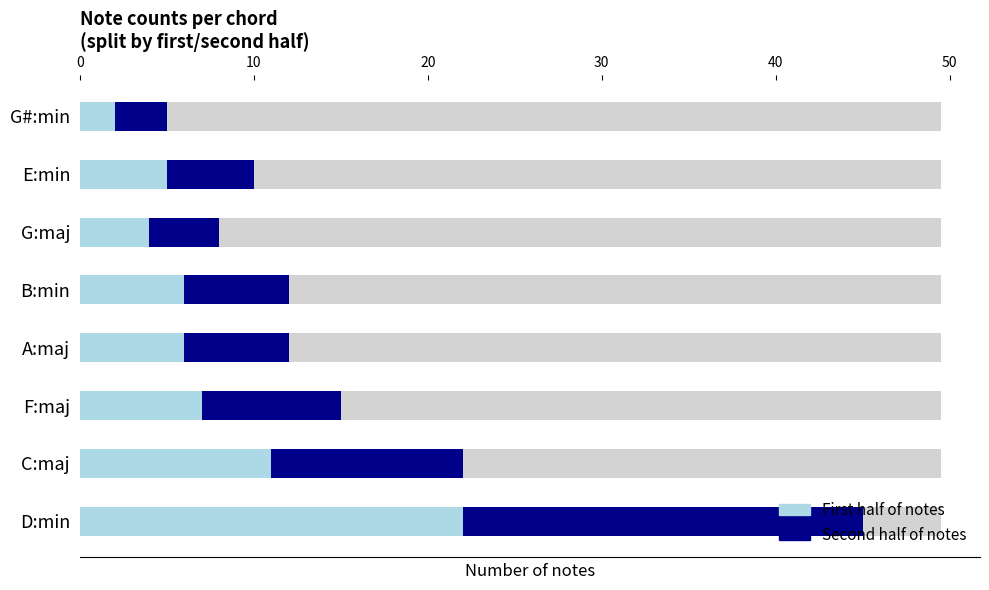

What is the minimum value for Second half of notes?

3